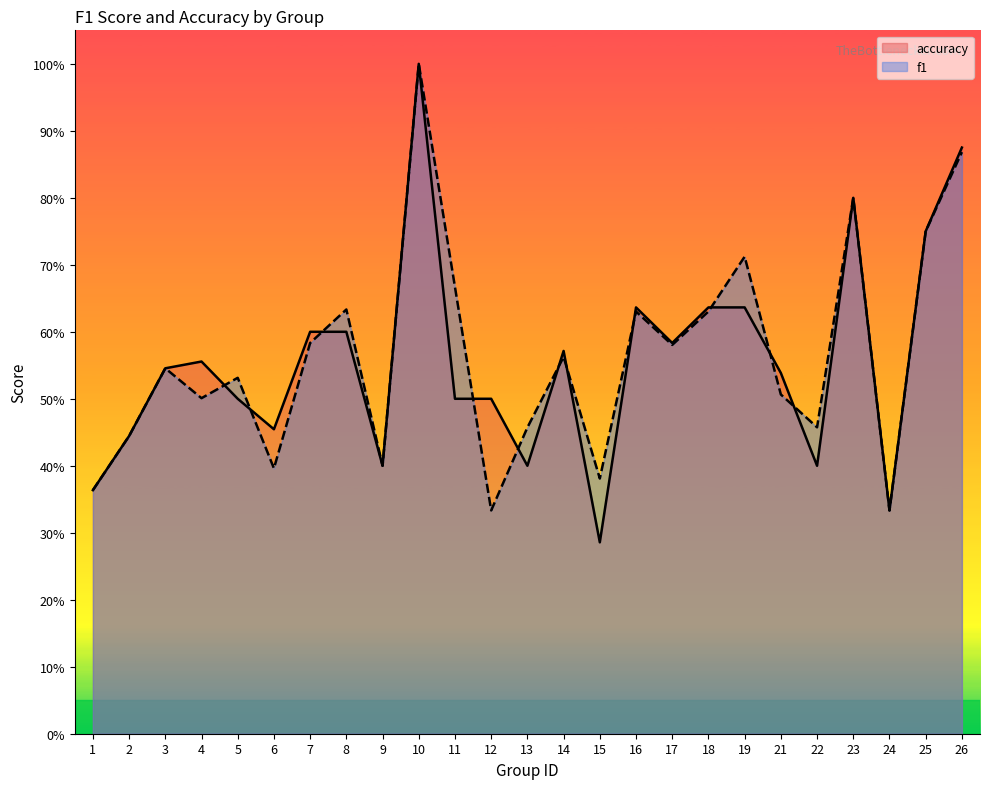

At which category is the sum across all series the highest?

10